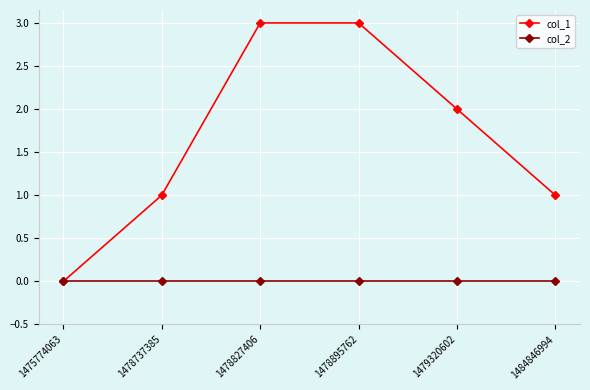

List the series in order of their overall mean, lowest first.

col_2, col_1